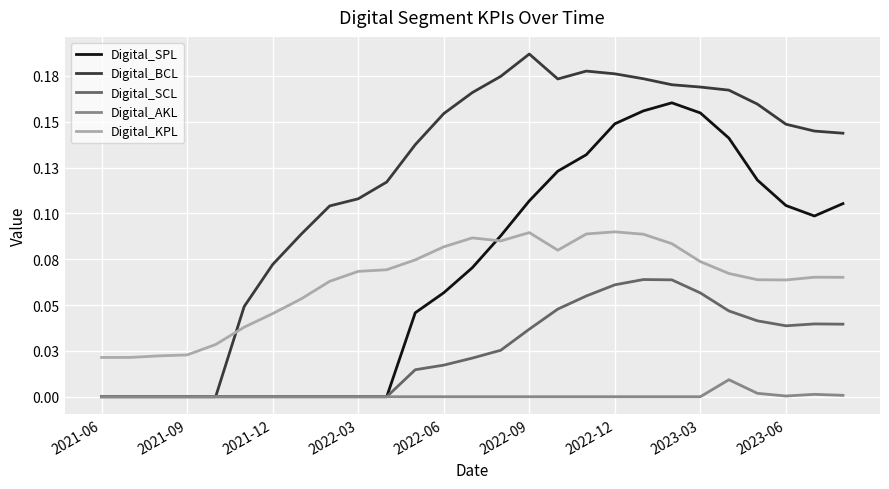

Does the chart have visible grid lines?

Yes